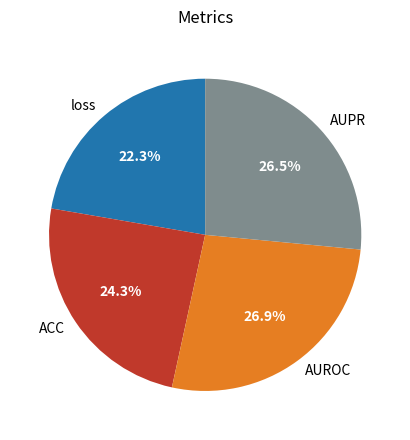

Is there a majority slice in this chart?

No